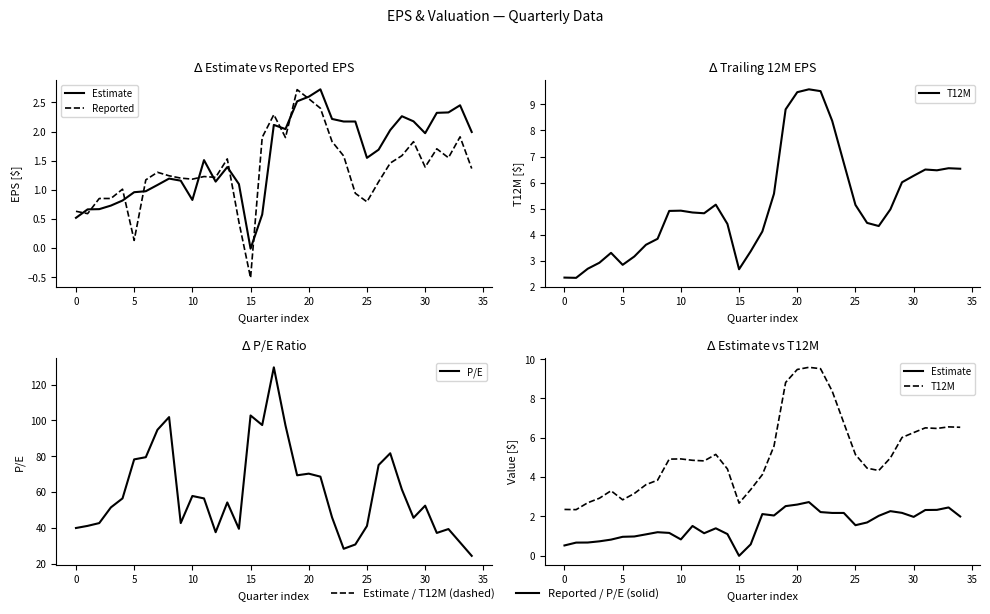

What is the minimum value for T12M?

2.3